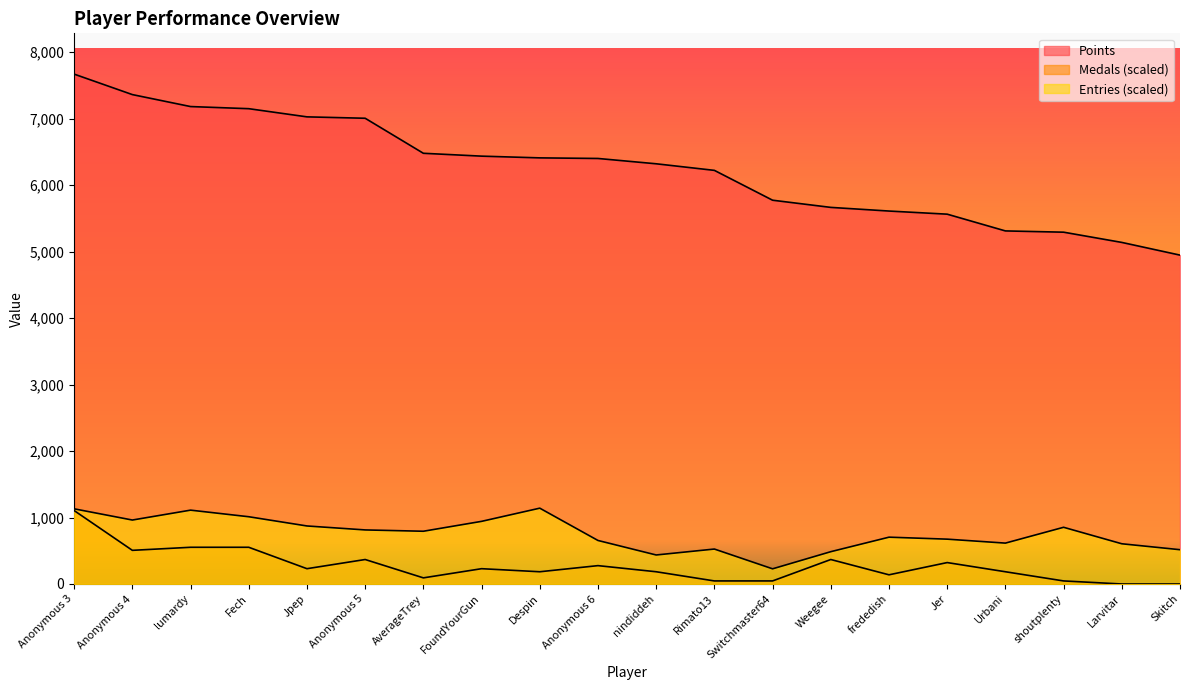

Reading right to left, extract all data points from this chart.

Points: Skitch=4948.0	Larvitar=5139.0	shoutplenty=5293.0	Urbani=5312.0	Jer=5564.0	frededish=5611.0	Weegee=5666.0	Switchmaster64=5774.0	Rimato13=6223.0	nindiddeh=6322.0	Anonymous 6=6402.0	Despin=6411.0	FoundYourGun=6437.0	AverageTrey=6480.0	Anonymous 5=7007.0	Jpep=7028.0	Fech=7151.0	lumardy=7183.0	Anonymous 4=7363.0	Anonymous 3=7671.0
Medals: Skitch=0.0	Larvitar=0.0	shoutplenty=46.0	Urbani=184.1	Jer=322.2	frededish=138.1	Weegee=368.2	Switchmaster64=46.0	Rimato13=46.0	nindiddeh=184.1	Anonymous 6=276.2	Despin=184.1	FoundYourGun=230.1	AverageTrey=92.1	Anonymous 5=368.2	Jpep=230.1	Fech=552.3	lumardy=552.3	Anonymous 4=506.3	Anonymous 3=1104.6
Entries: Skitch=515.8	Larvitar=605.1	shoutplenty=853.1	Urbani=615.0	Jer=674.5	frededish=704.3	Weegee=486.1	Switchmaster64=228.1	Rimato13=525.7	nindiddeh=436.5	Anonymous 6=654.7	Despin=1140.7	FoundYourGun=942.3	AverageTrey=793.6	Anonymous 5=813.4	Jpep=872.9	Fech=1011.8	lumardy=1111.0	Anonymous 4=962.2	Anonymous 3=1130.8